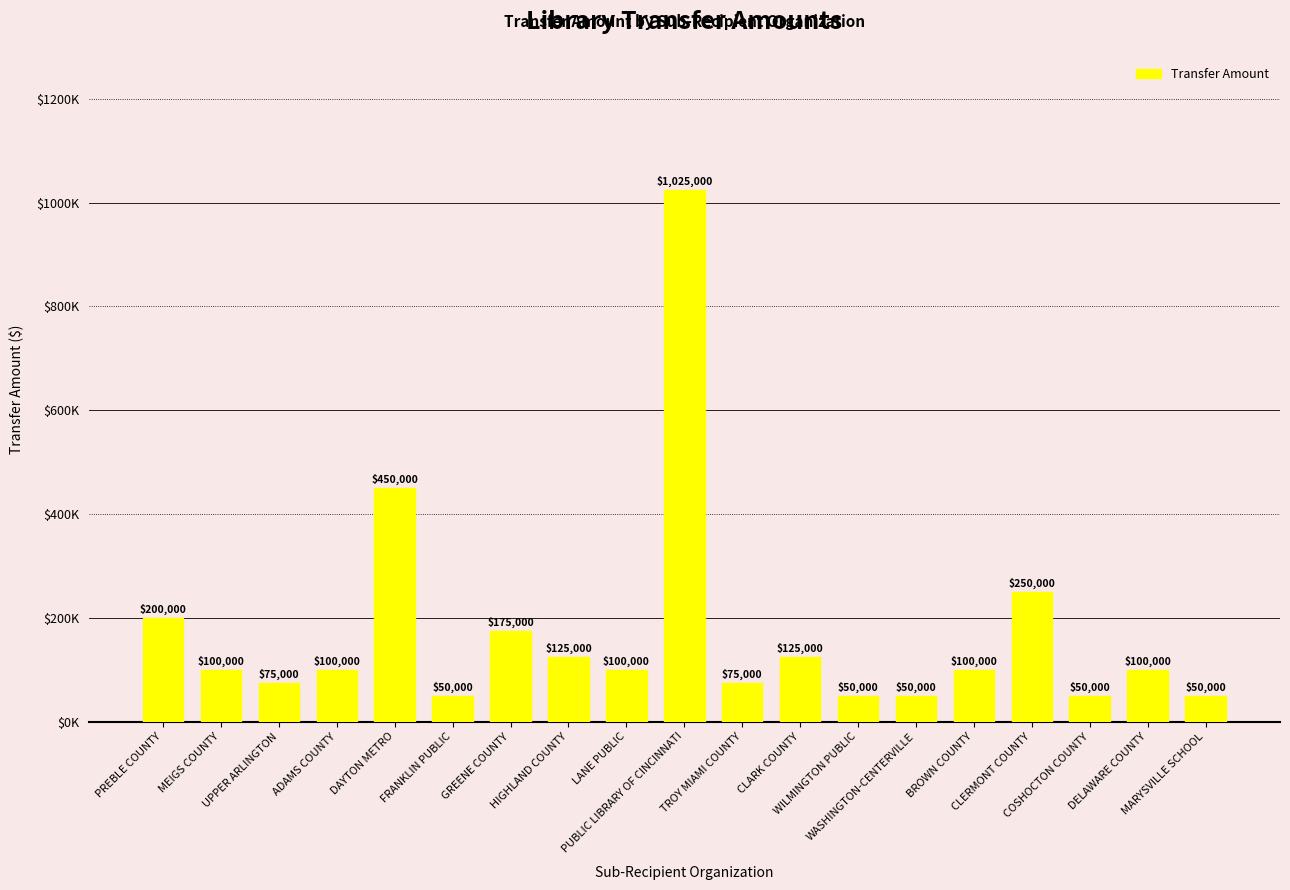

What is the label of the 1st bar from the right?

MARYSVILLE SCHOOL